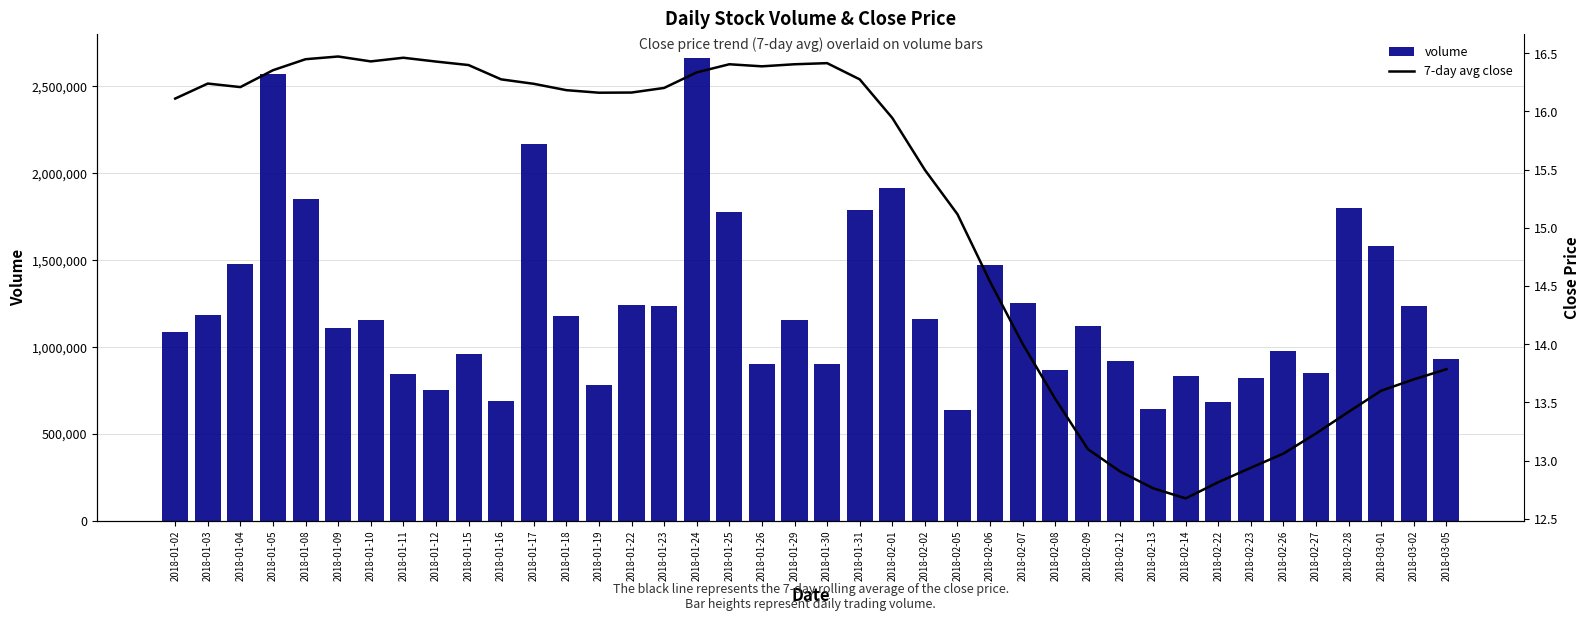

What is the total value across all series at 2018-01-24?

2666324.3